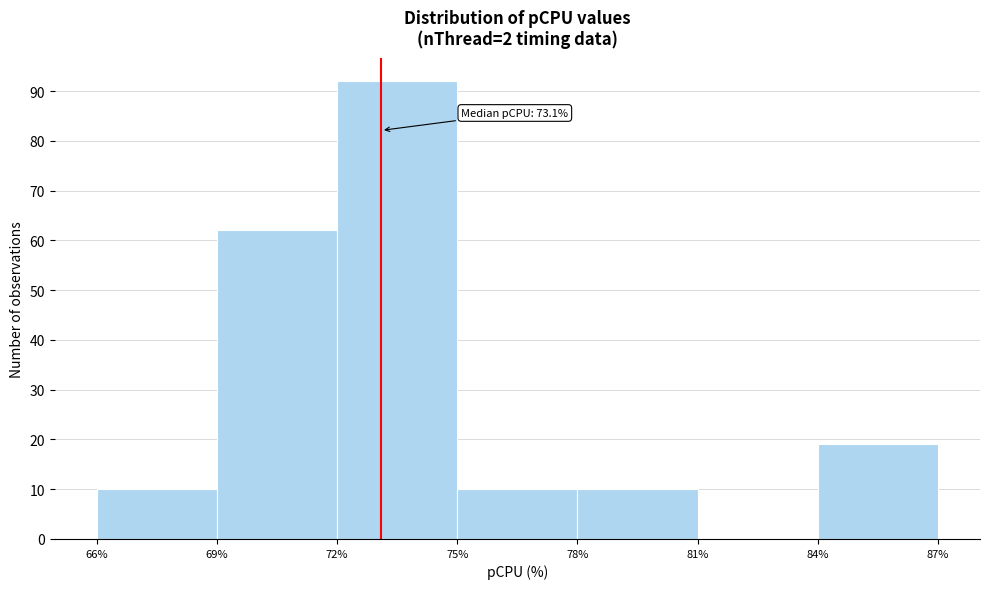

Over which range of the x-axis is the bar tallest?

72% to 75%